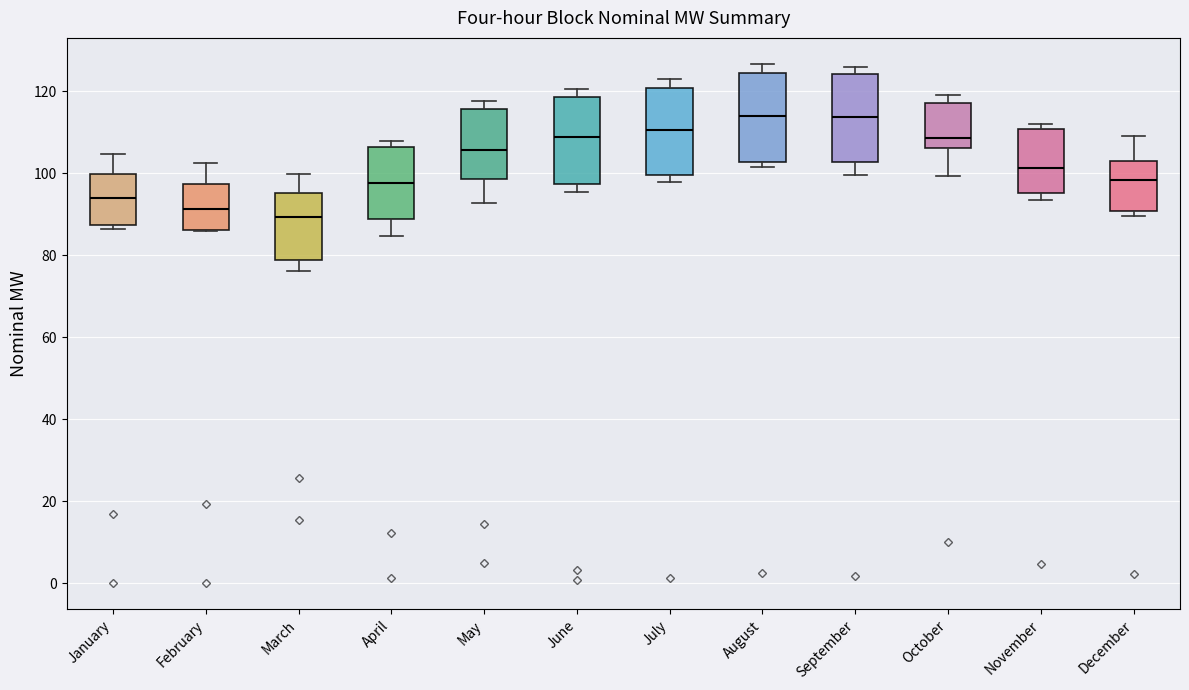

Reading left to right, read every box against the y-axis: the position of its median line, the range the box covers, and the ends of its whiskers. The values are not printed on the chart, so give them approximately, as read against the axis.

January: median 94, box 88 to 100, whiskers 86 to 104
February: median 92, box 86 to 98, whiskers 86 to 102
March: median 90, box 78 to 96, whiskers 76 to 100
April: median 98, box 88 to 106, whiskers 84 to 108
May: median 106, box 98 to 116, whiskers 92 to 118
June: median 108, box 98 to 118, whiskers 96 to 120
July: median 110, box 100 to 120, whiskers 98 to 122
August: median 114, box 102 to 124, whiskers 102 (just below the box's lower edge) to 126
September: median 114, box 102 to 124, whiskers 100 to 126
October: median 108, box 106 to 116, whiskers 100 to 118
November: median 102, box 96 to 110, whiskers 94 to 112
December: median 98, box 90 to 104, whiskers 90 (just below the box's lower edge) to 110